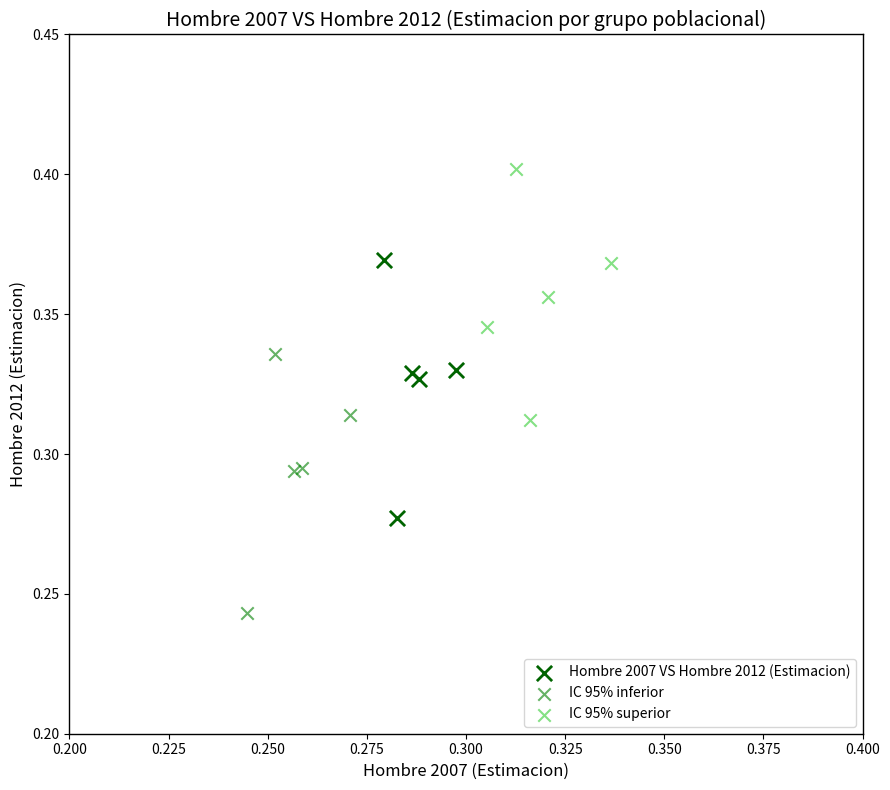

Which series contains the highest Y value?

IC 95% superior